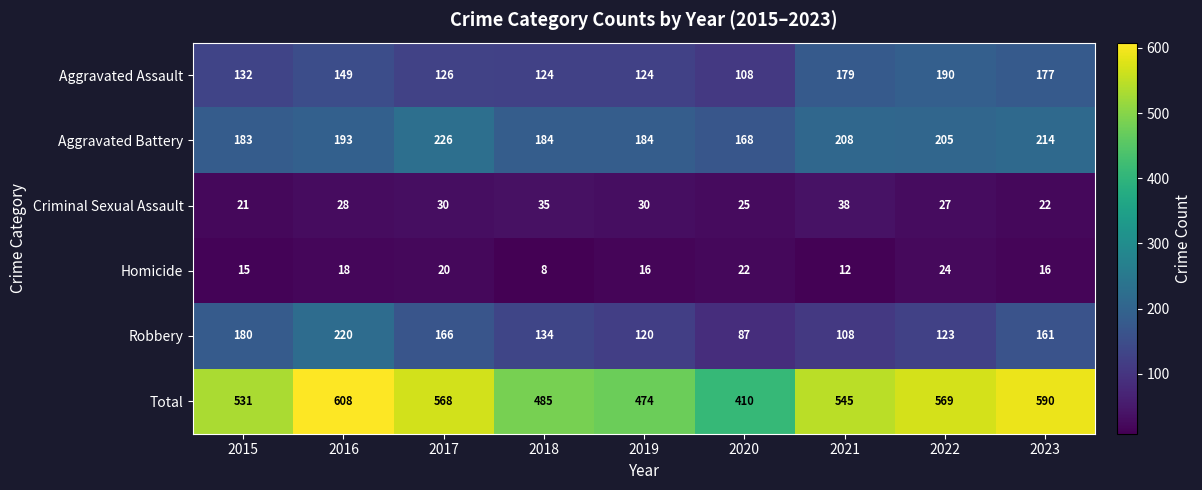

Read the Total value at 2020, to the nearest 5.

410